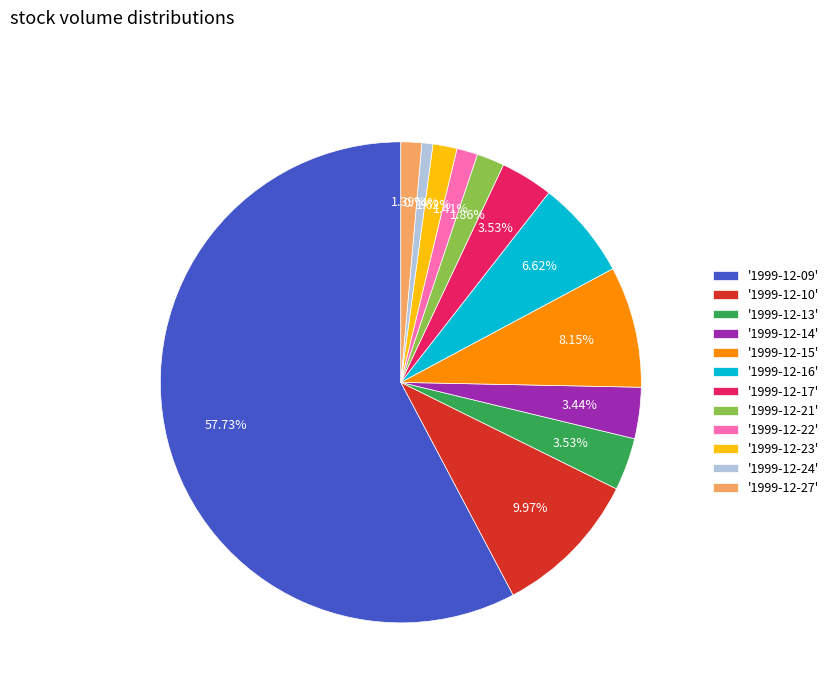

Is there any slice that represents more than half of the pie?

Yes